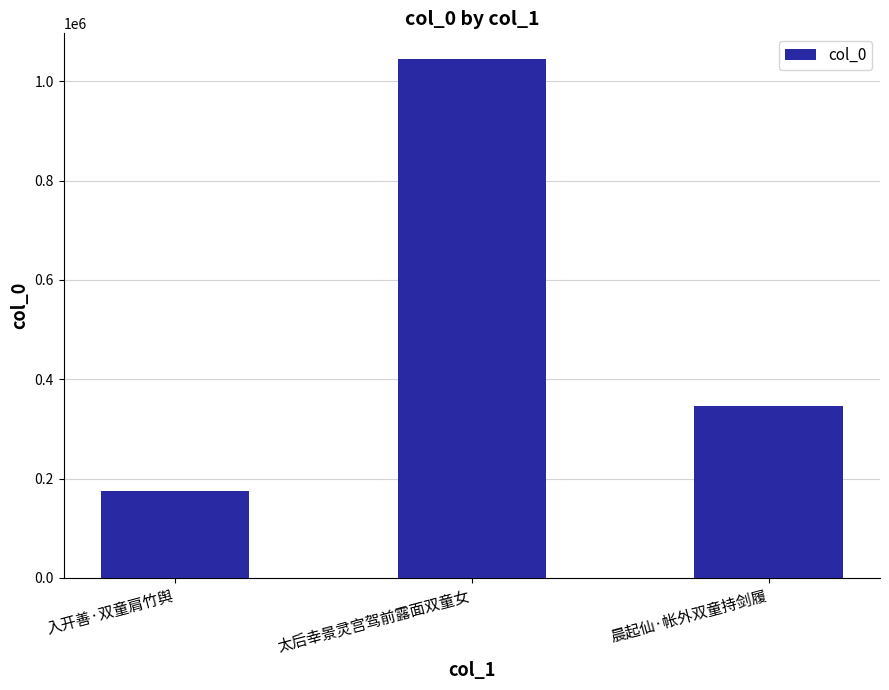

Where is the data nearest to the value 609959?

晨起仙·帐外双童持剑履